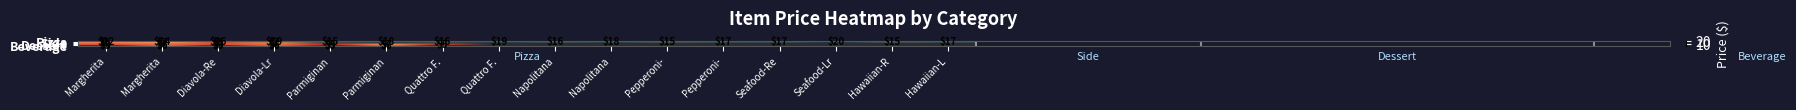

How many values in the Pizza series are below 17?

8